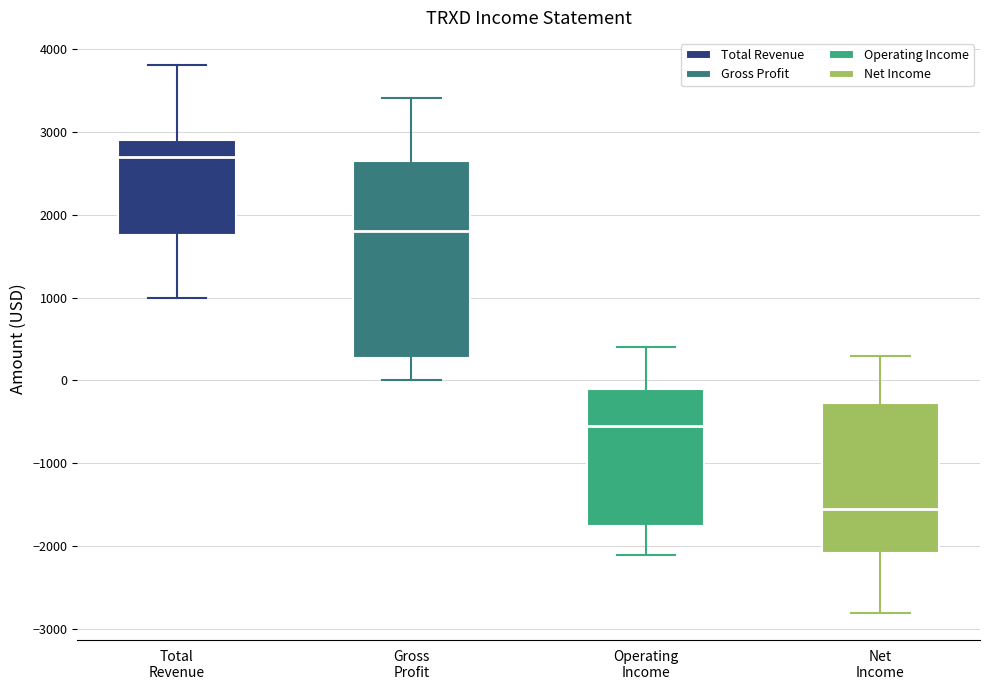

Reading left to right, read every box against the y-axis: the position of its median line, the range the box covers, and the ends of its whiskers. The values are not printed on the chart, so give them approximately, as read against the axis.

Total Revenue: median 2700, box 1800 to 2900, whiskers 1000 to 3800
Gross Profit: median 1800, box 300 to 2700, whiskers 0 to 3400
Operating Income: median -500, box -1700 to -100, whiskers -2100 to 400
Net Income: median -1500, box -2100 to -300, whiskers -2800 to 300